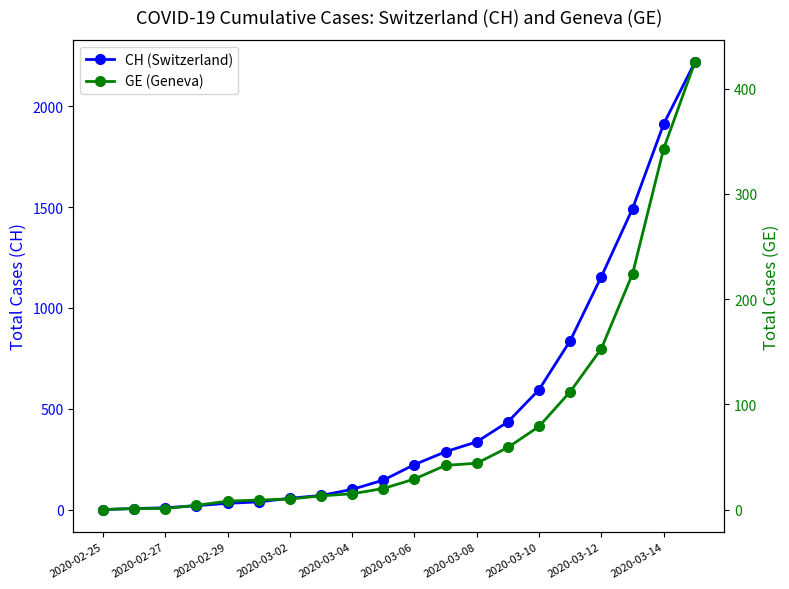

How many data points in CH (Switzerland) are above 223?

9